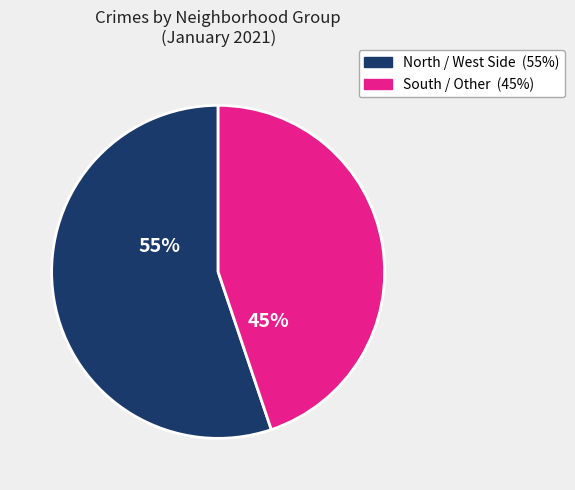

To the nearest percent, what is the difference between the largest and smallest slice percentages?

10%